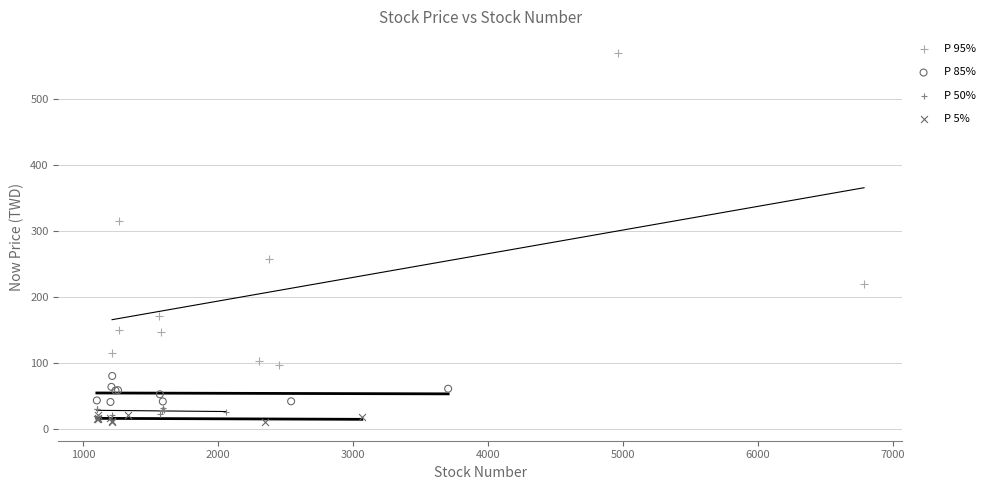

Which series reaches the minimum Y coordinate?

P 5%